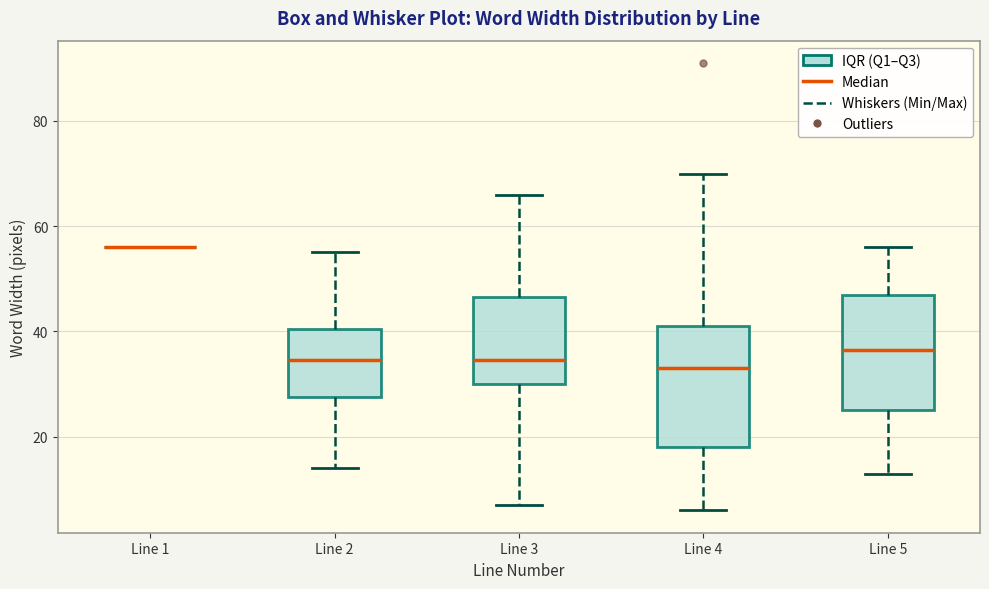

Reading left to right, transcribe this box plot: for each box, give where its median line is, the range the box spans, and where its two whiskers end, as read against the y-axis. The values are not printed on the chart, so give them approximately, as read against the axis.

Line 1: box collapsed to a line at 56, whiskers 56 to 56
Line 2: median 34, box 28 to 40, whiskers 14 to 56
Line 3: median 34, box 30 to 46, whiskers 8 to 66
Line 4: median 34, box 18 to 42, whiskers 6 to 70
Line 5: median 36, box 26 to 48, whiskers 14 to 56